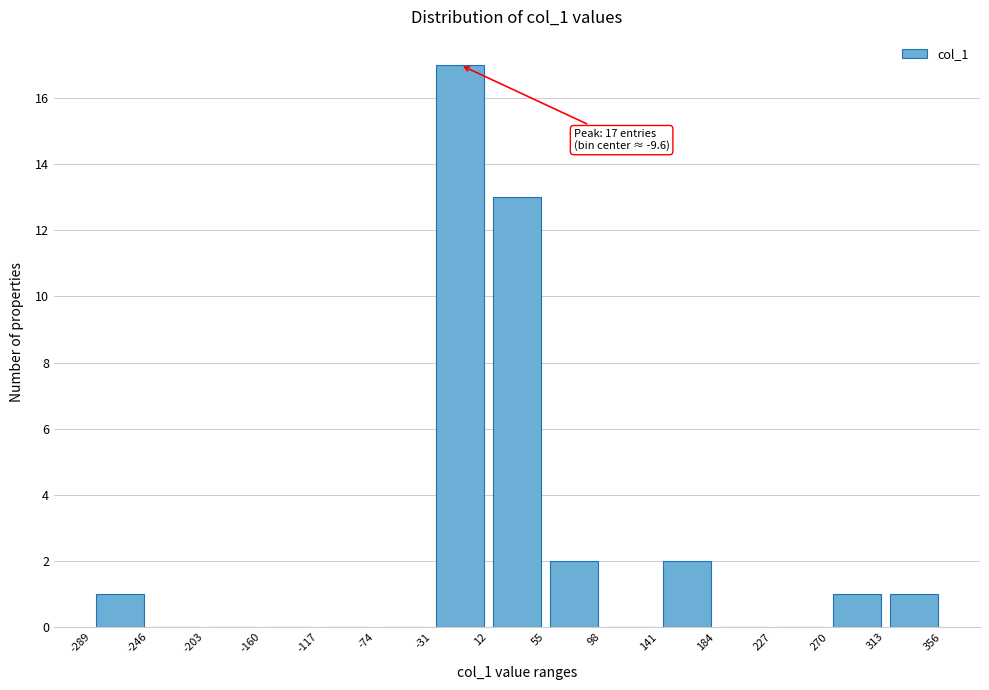

Over which range of the x-axis is the bar tallest?

-31 to 12